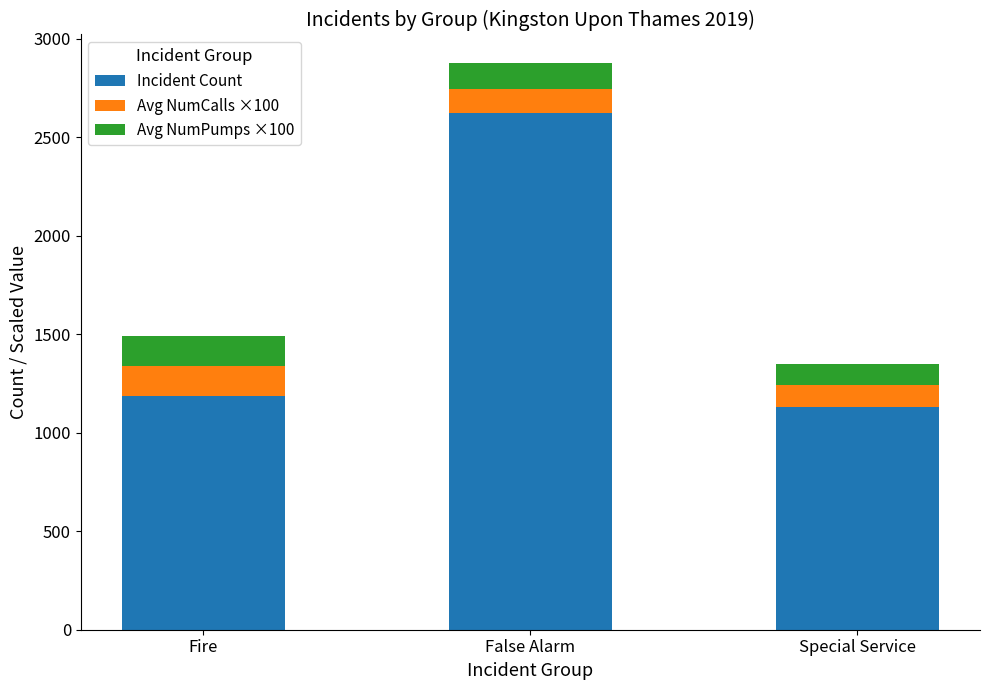

How many values in the Incident Count series are below 1185?

1